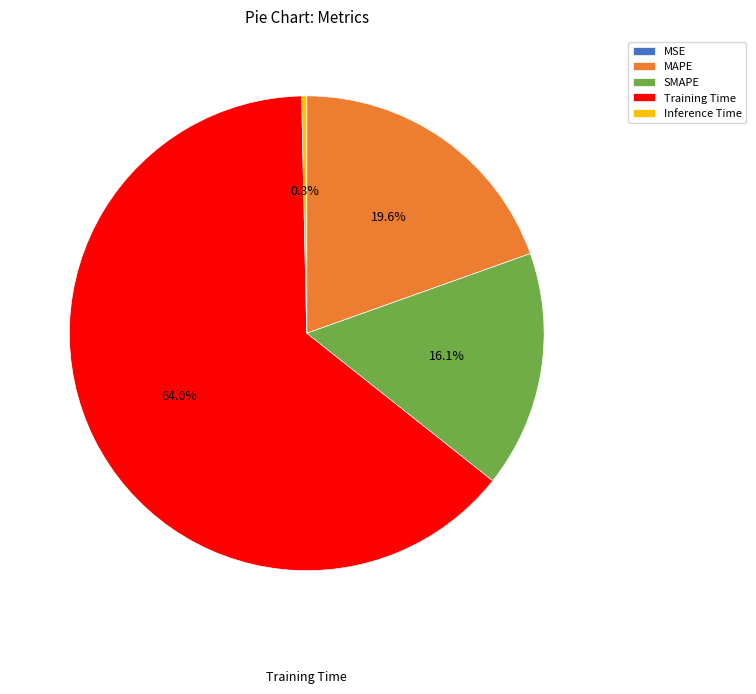

Which category has the biggest portion of the pie?

Training Time